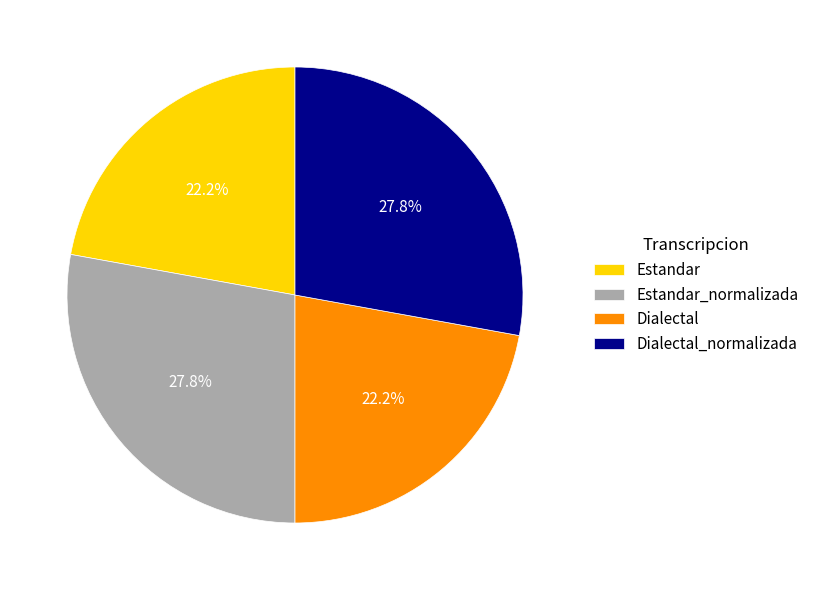

Does any single category account for the majority?

No